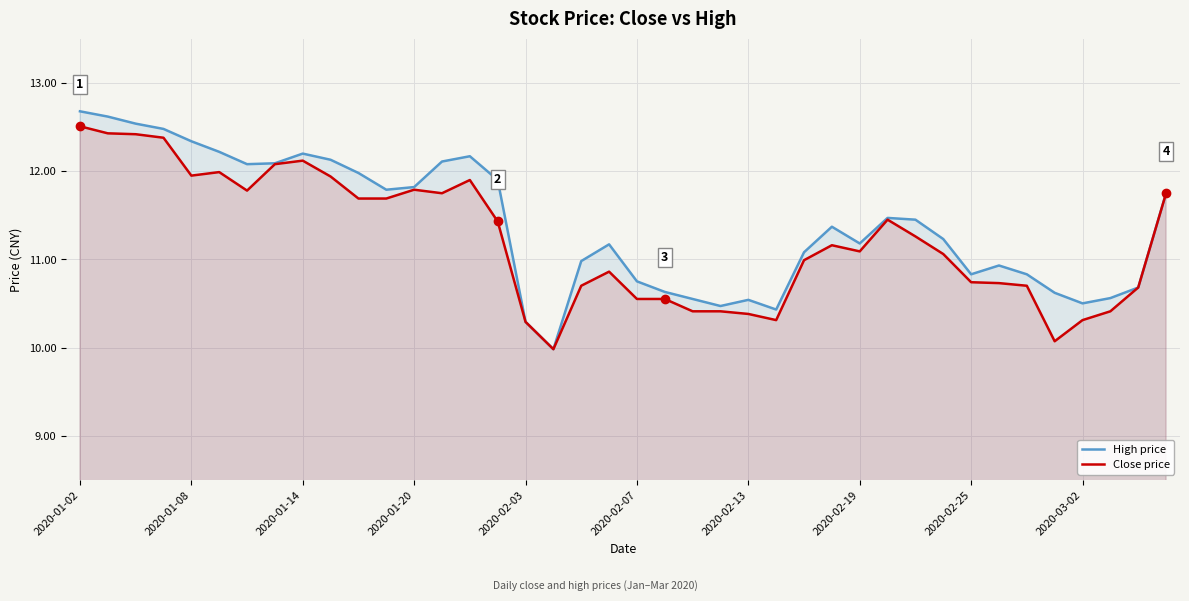

What are all the series names shown in the legend?

High price, Close price